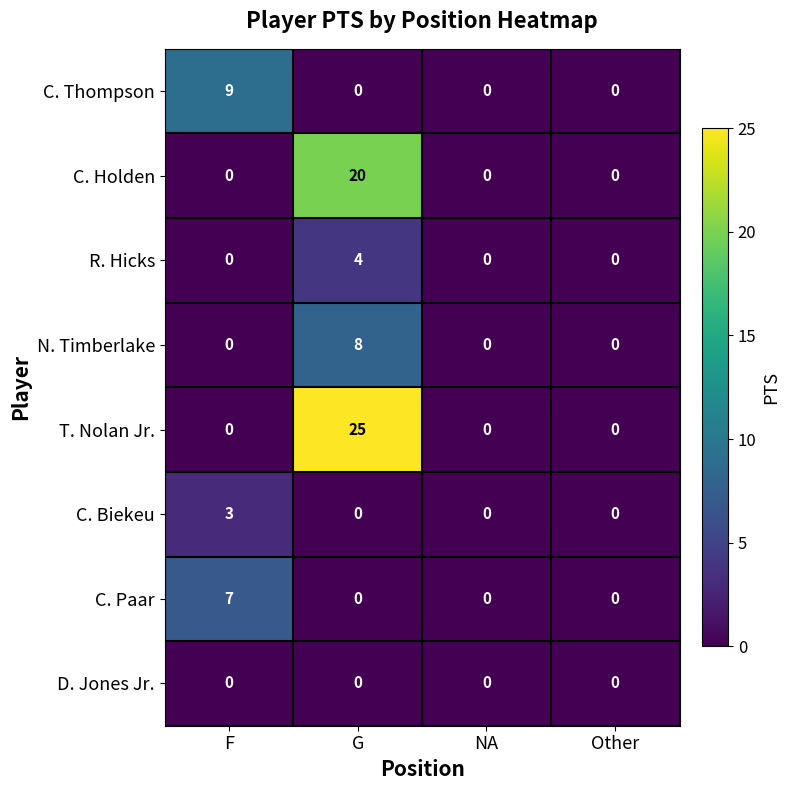

Between F and Other, which series saw the biggest shift?

C. Thompson